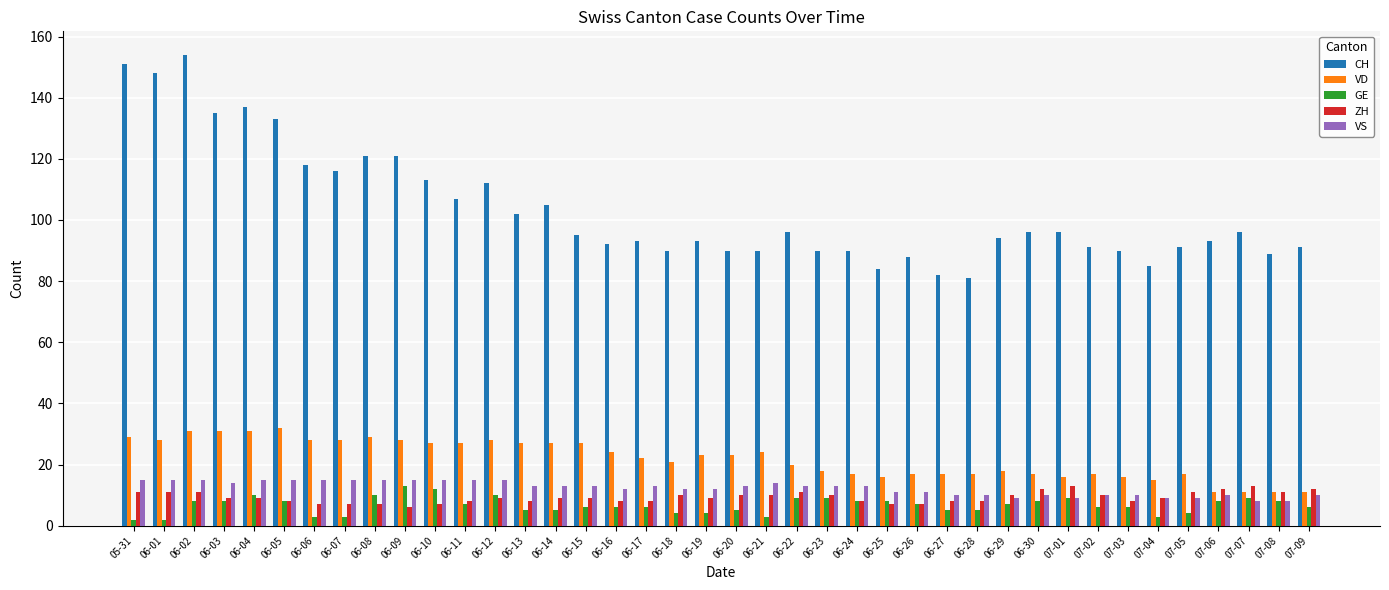

The CH series shows 145 at 06-24. True or false?

False